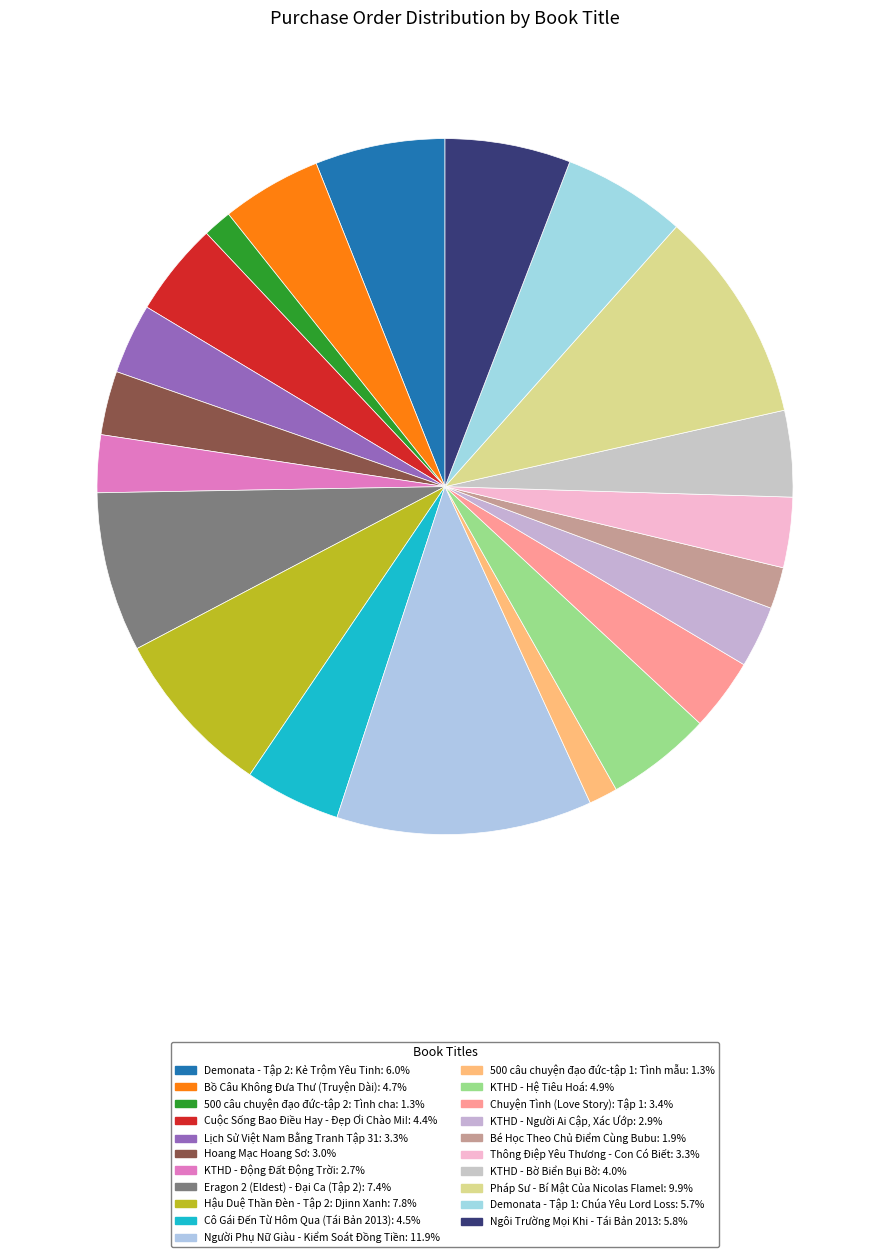

Is Hậu Duệ Thần Đèn - Tập 2: Djinn Xanh the majority of the pie?

No